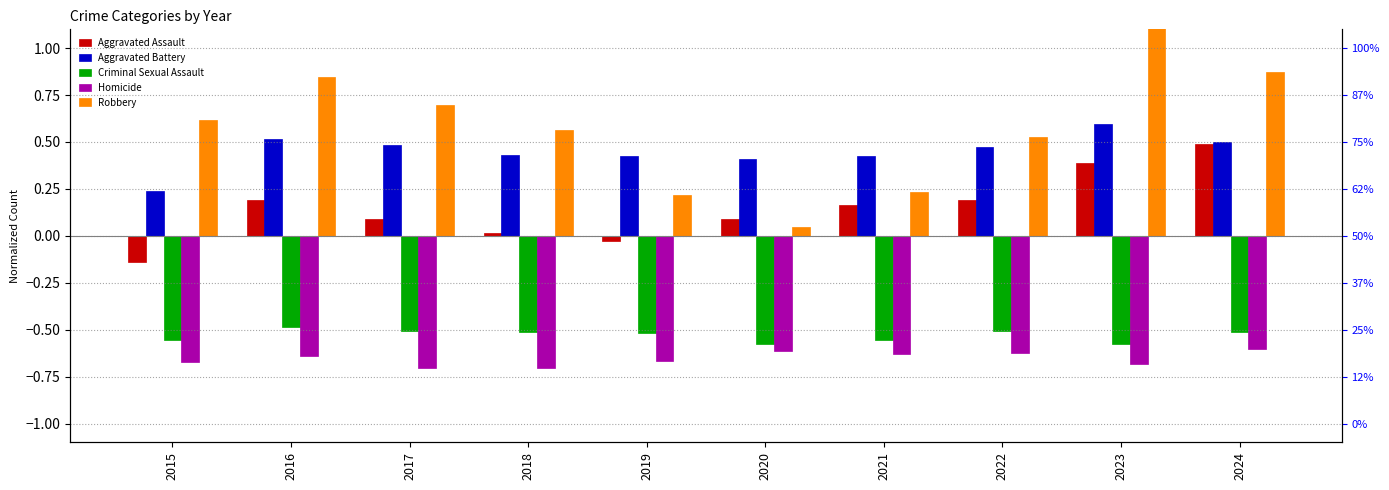

Reading left to right, transcribe all the data shown in this chart.

Aggravated Assault: 2015=-0.1	2016=0.2	2017=0.1	2018=0.0	2019=-0.0	2020=0.1	2021=0.2	2022=0.2	2023=0.4	2024=0.5
Aggravated Battery: 2015=0.2	2016=0.5	2017=0.5	2018=0.4	2019=0.4	2020=0.4	2021=0.4	2022=0.5	2023=0.6	2024=0.5
Criminal Sexual Assault: 2015=-0.6	2016=-0.5	2017=-0.5	2018=-0.5	2019=-0.5	2020=-0.6	2021=-0.6	2022=-0.5	2023=-0.6	2024=-0.5
Homicide: 2015=-0.7	2016=-0.6	2017=-0.7	2018=-0.7	2019=-0.7	2020=-0.6	2021=-0.6	2022=-0.6	2023=-0.7	2024=-0.6
Robbery: 2015=0.6	2016=0.8	2017=0.7	2018=0.6	2019=0.2	2020=0.0	2021=0.2	2022=0.5	2023=1.3	2024=0.9